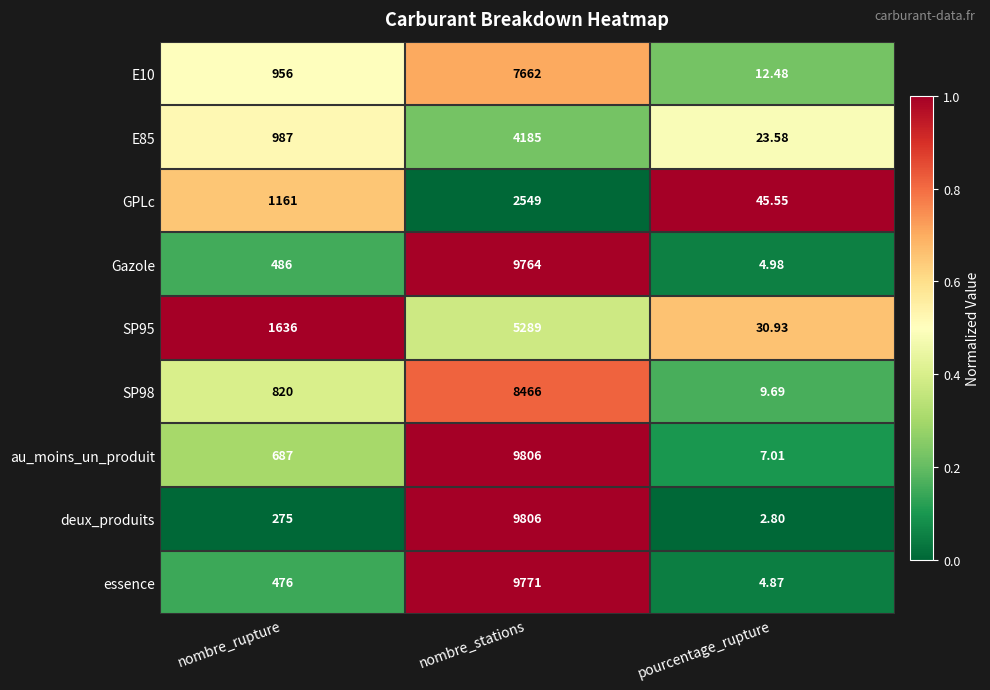

At which label does au_moins_un_produit reach its minimum?

pourcentage_rupture